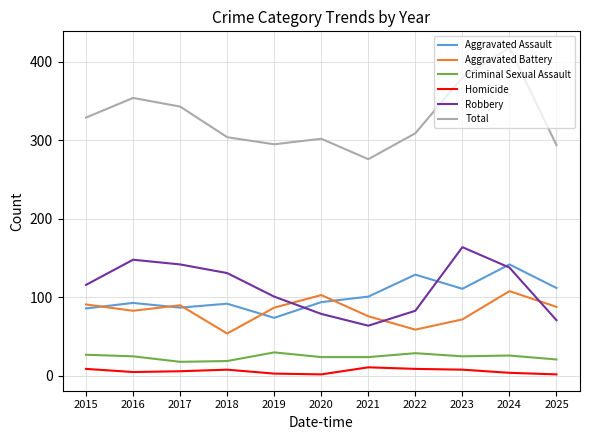

In Homicide, how many points are higher than both neighbors (excluding endpoints)?

2